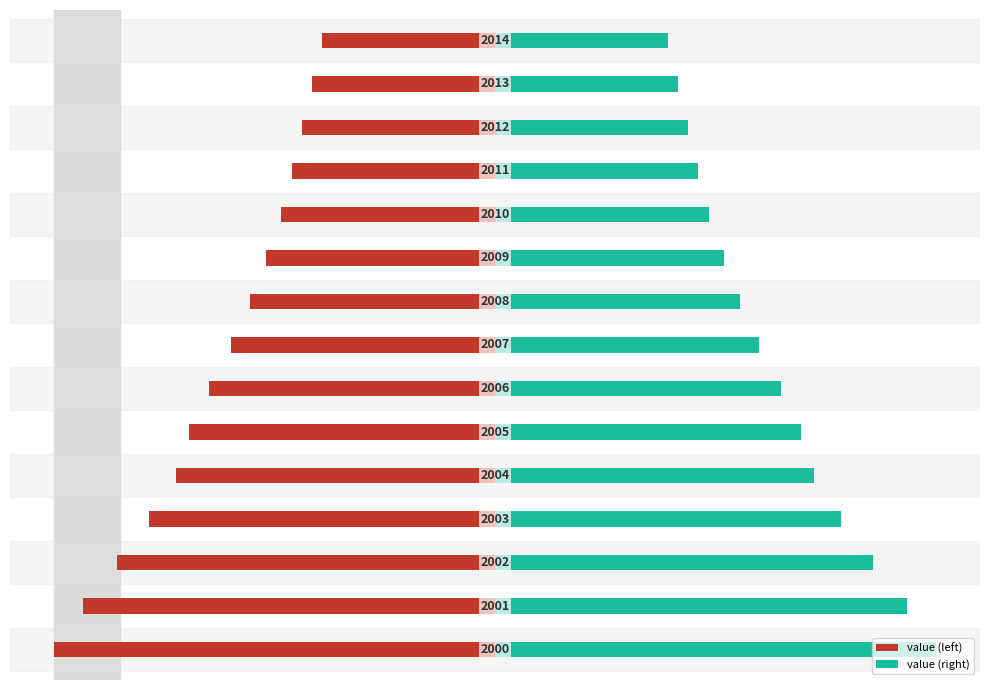

What is the sum of all value (right) values?

9.5